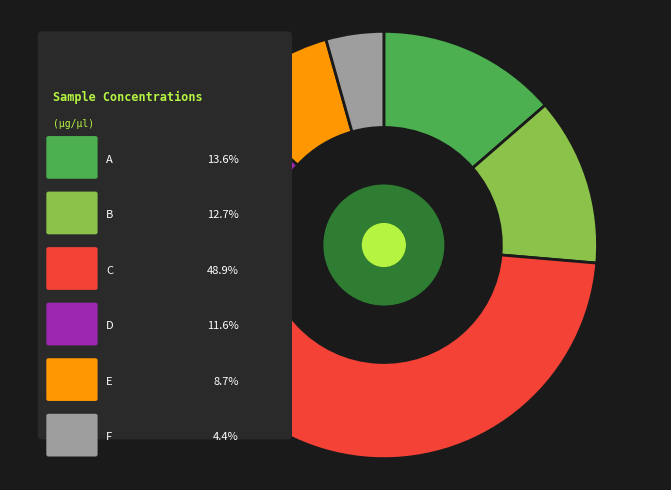

How many segments does this pie chart have?

6